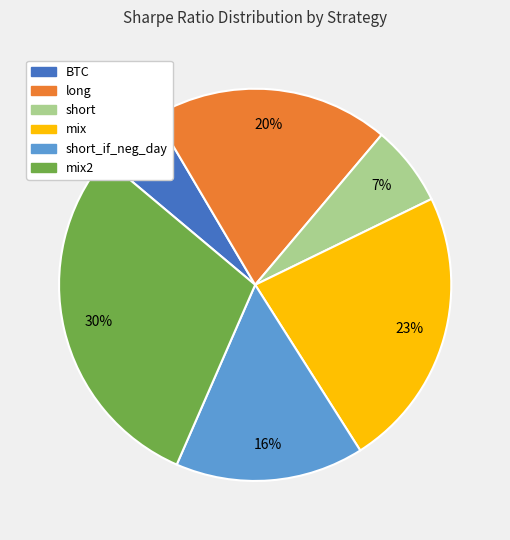

Which category has the biggest portion of the pie?

mix2